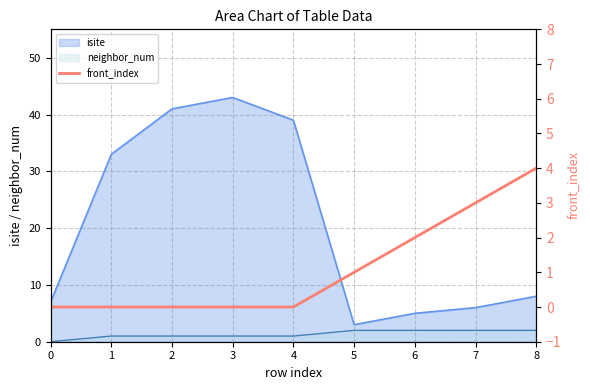

Is the value of isite at 2 greater than the value of neighbor_num at 3?

Yes